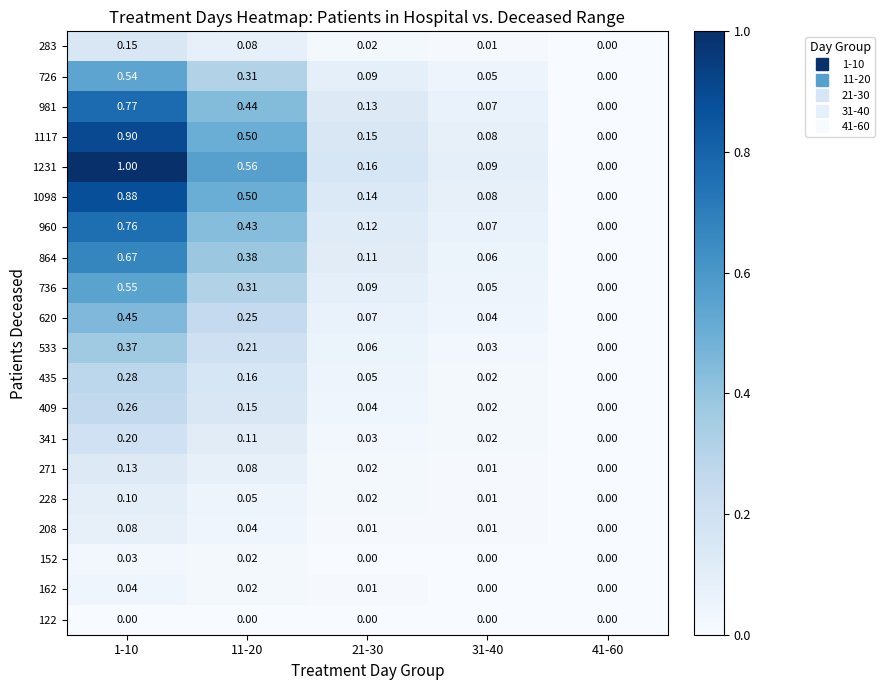

How many values in the 960 series exceed 0?

4